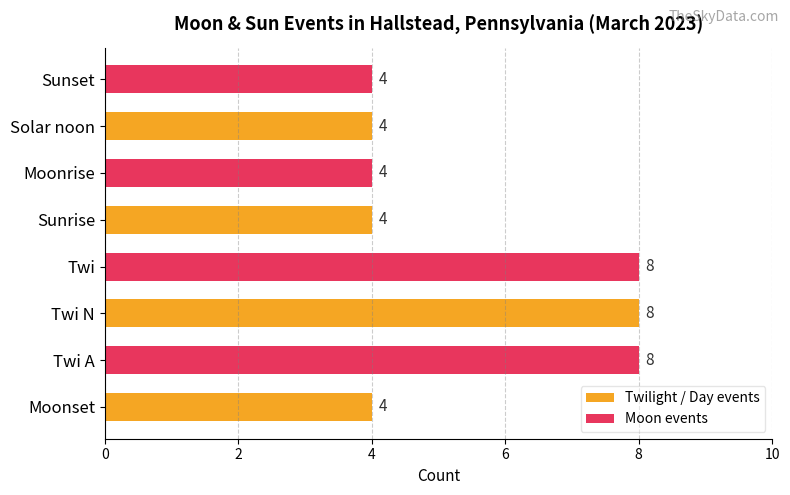

What is the sum of all values?

44